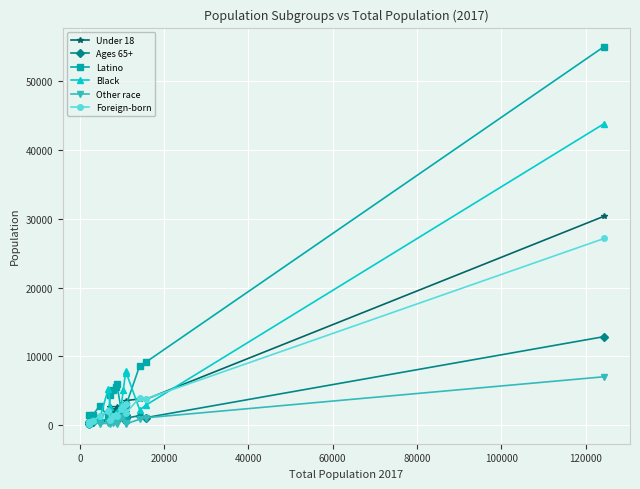

What is the maximum value for Latino?

55086